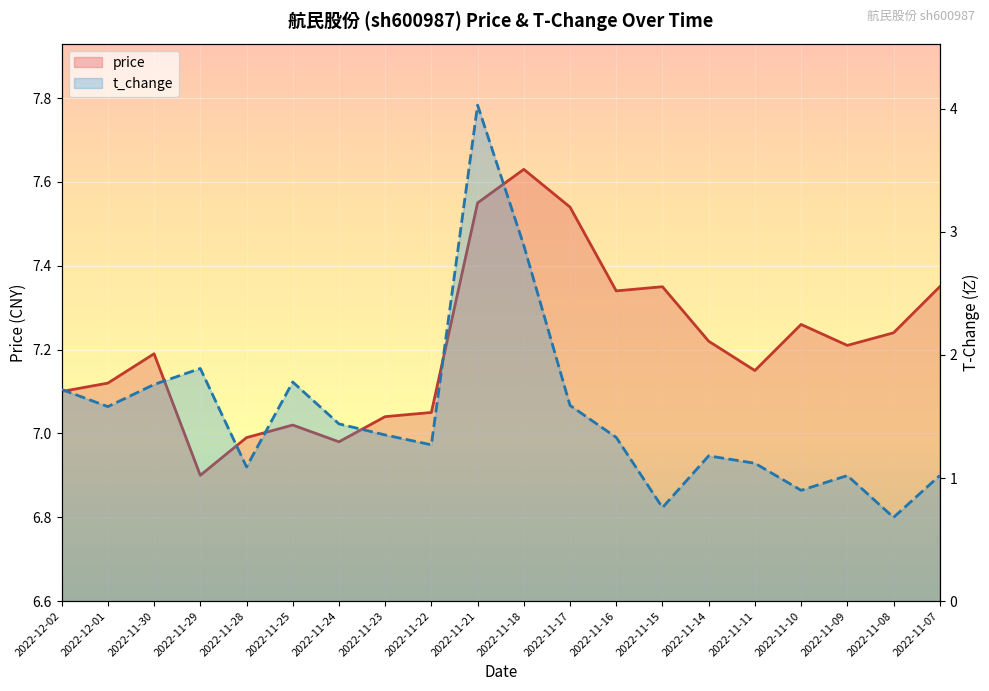

How many data points does each series have?

20